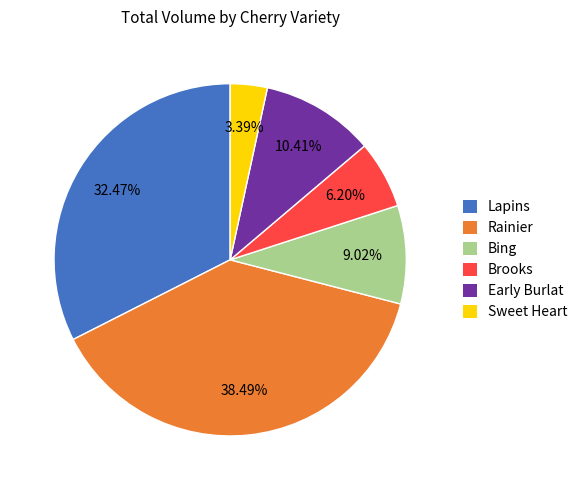

Rank the categories by value from highest to lowest.

Rainier, Lapins, Early Burlat, Bing, Brooks, Sweet Heart